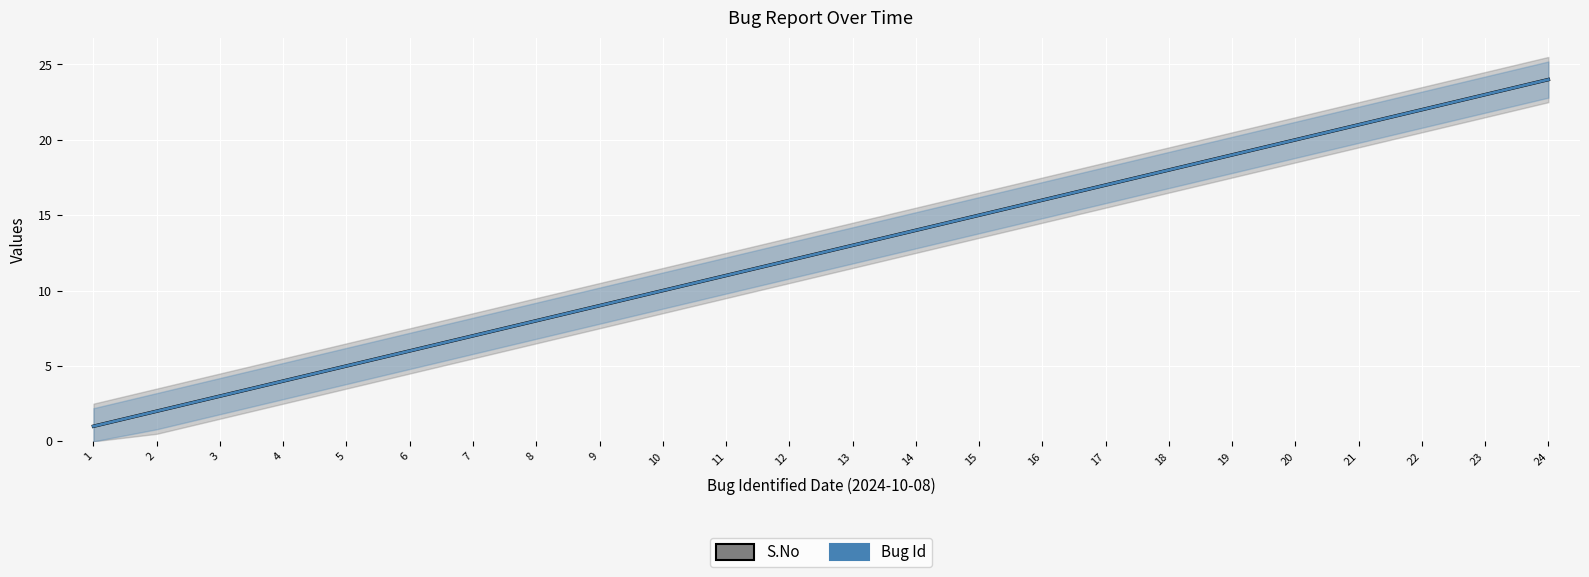

True or false: S.No and Bug Id cross at least once.

False